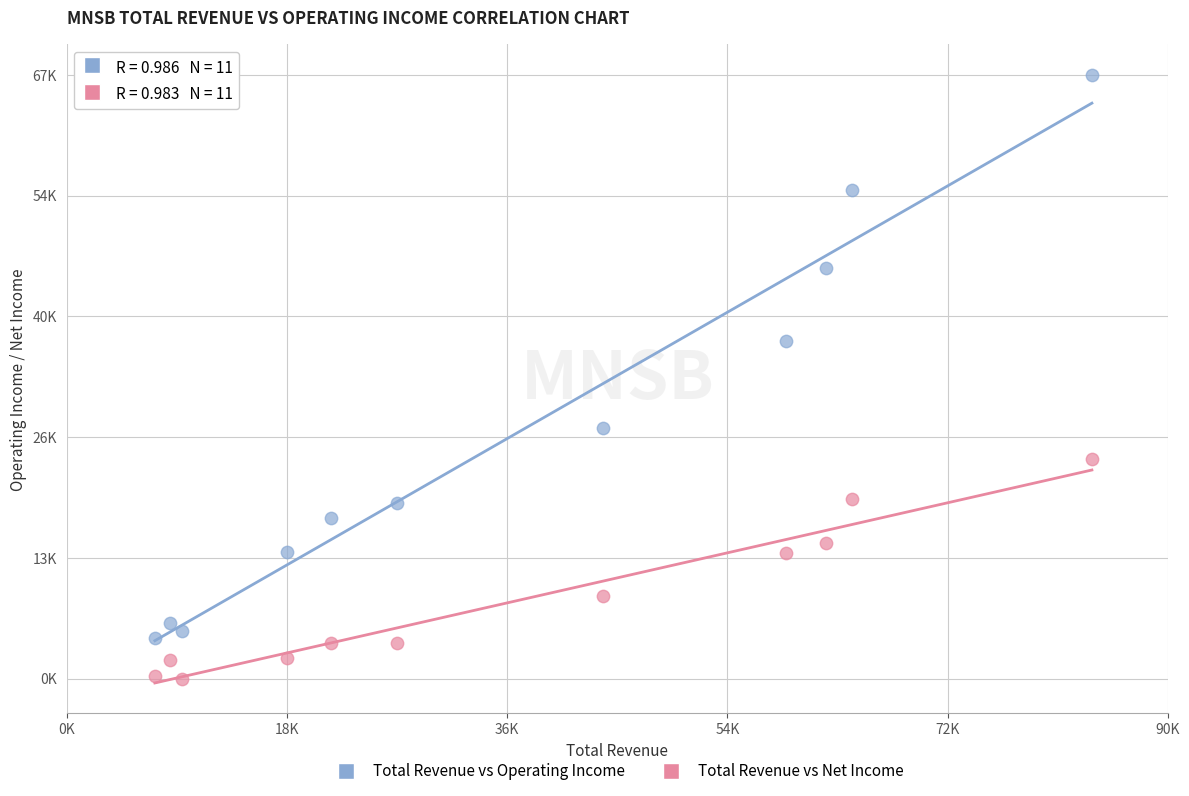

Which series reaches the minimum Y coordinate?

Total Revenue vs Net Income